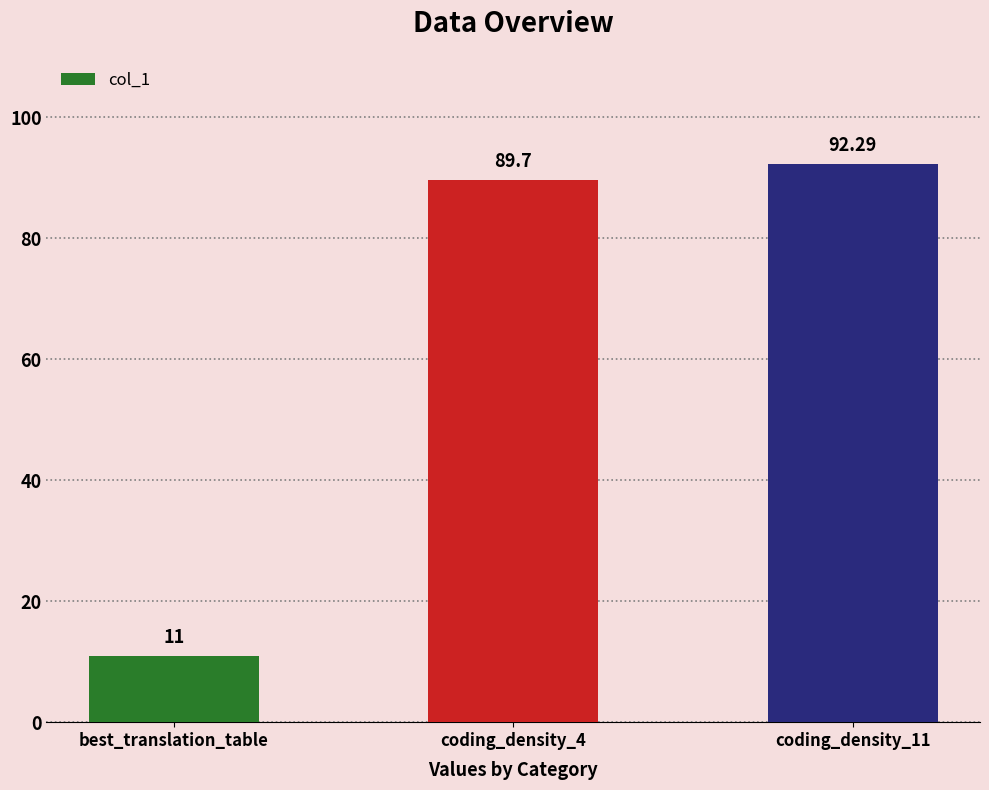

What is the minimum value shown in the chart?

11.0